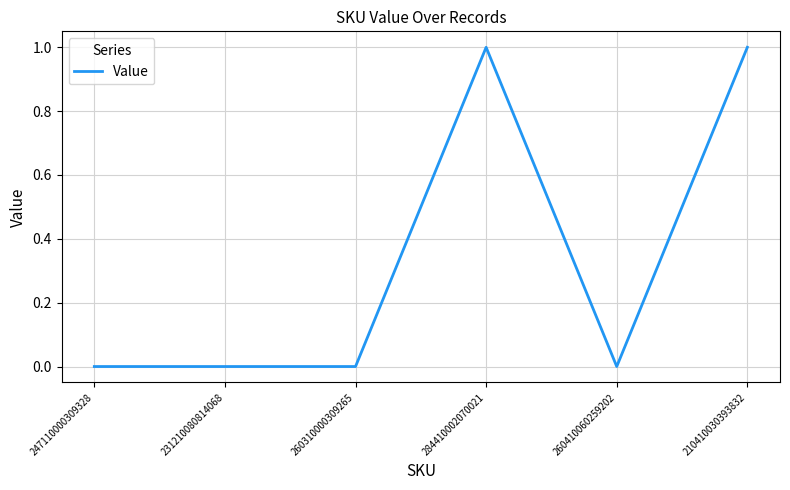

Is it true that the value at 284410002070021 is 1?

True